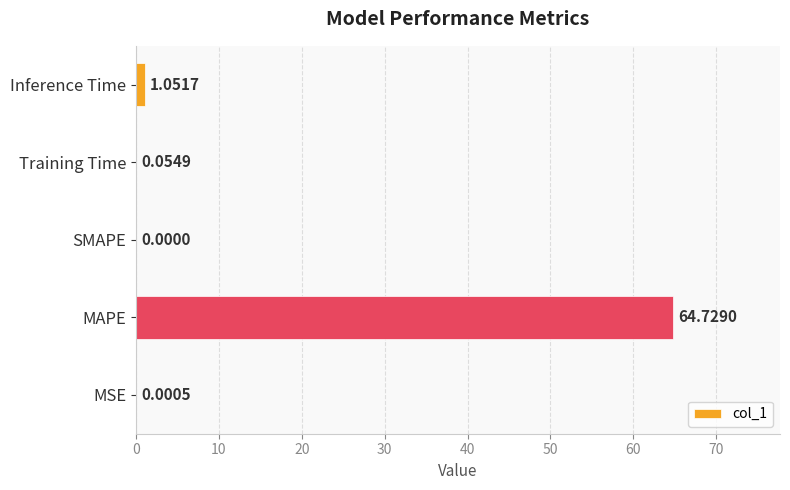

Where is the data nearest to the value 32?

Inference Time